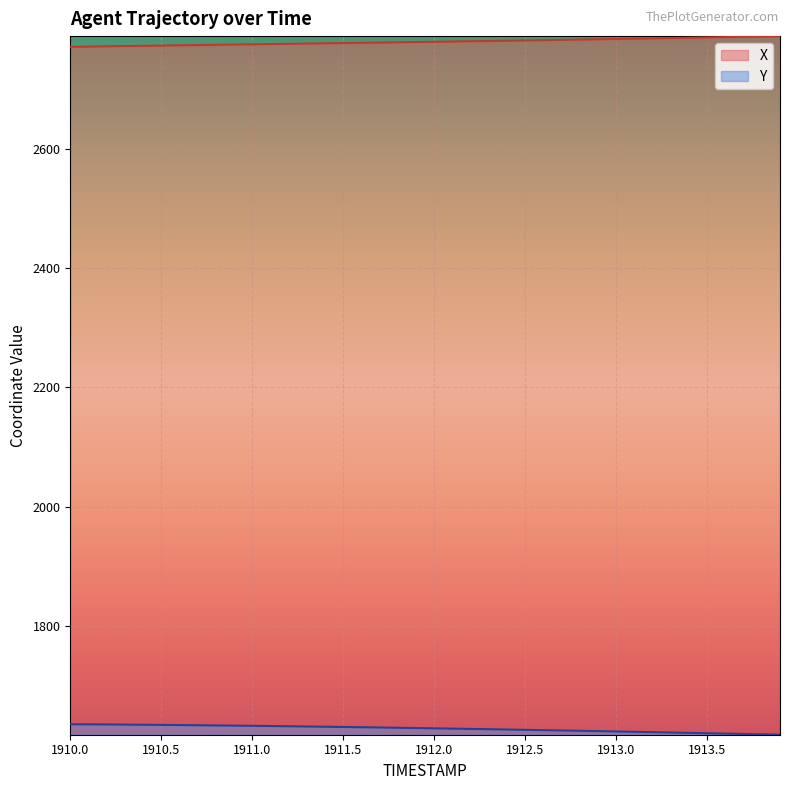

What is the total value across all series at 1911.5?

4407.6